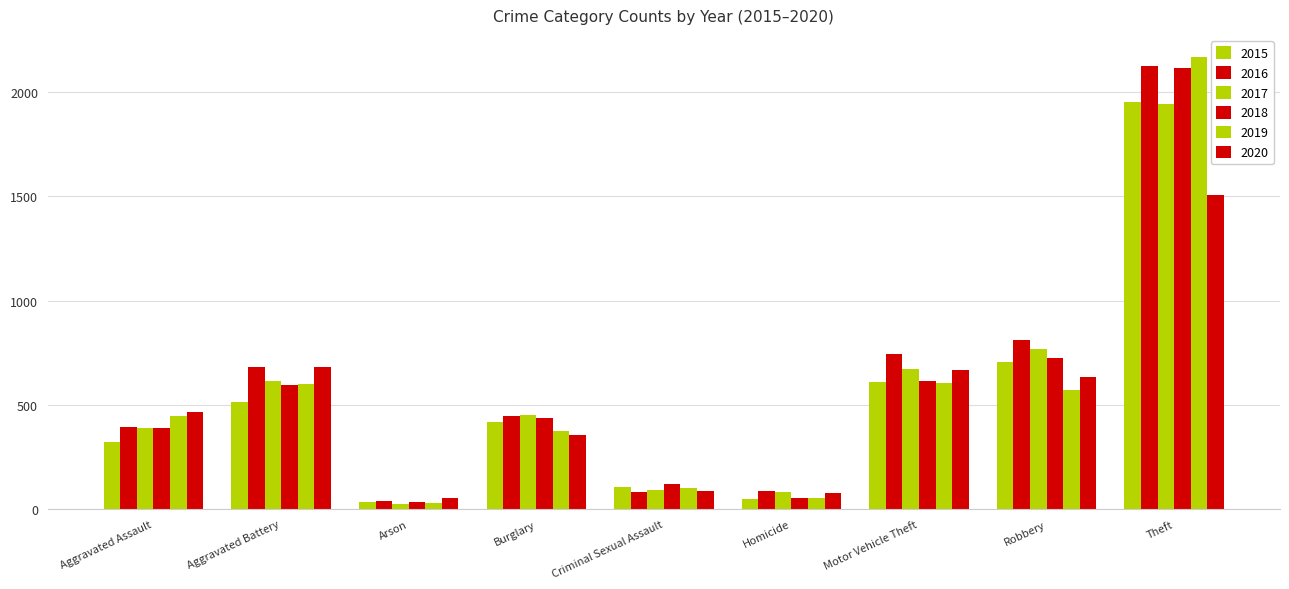

What is the label of the 6th bar from the right?

Burglary